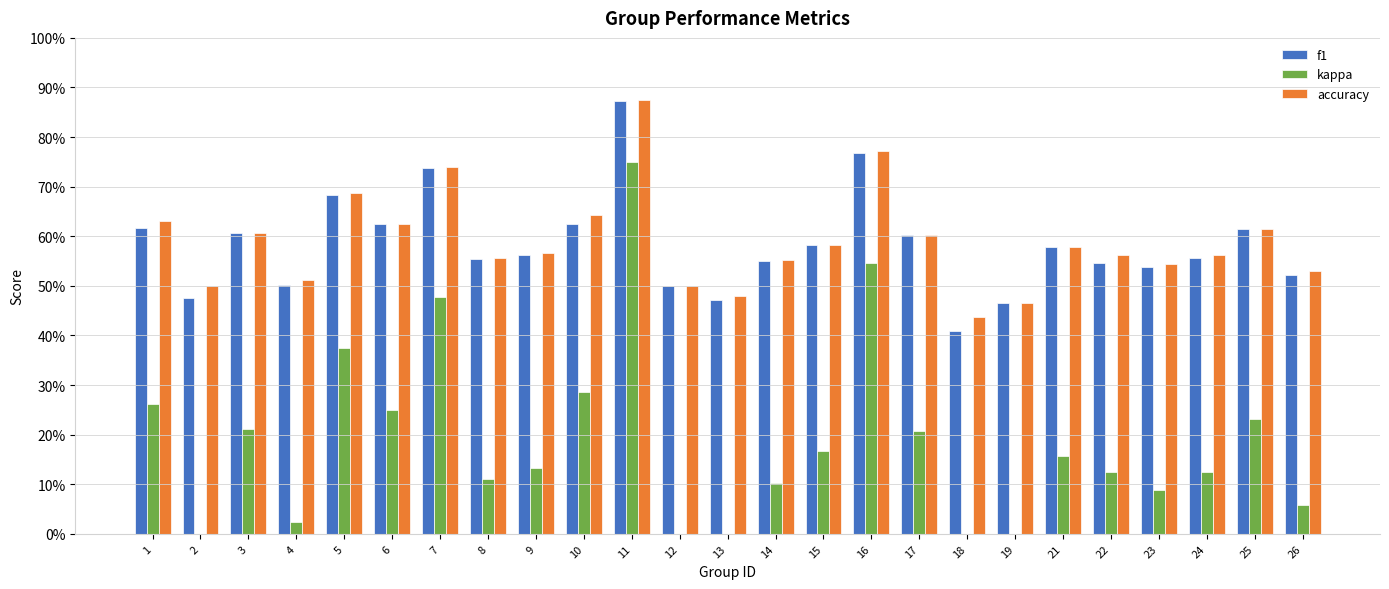

Reading right to left, what are all the values shown in this chart?

f1: 26=0.5	25=0.6	24=0.6	23=0.5	22=0.5	21=0.6	19=0.5	18=0.4	17=0.6	16=0.8	15=0.6	14=0.6	13=0.5	12=0.5	11=0.9	10=0.6	9=0.6	8=0.6	7=0.7	6=0.6	5=0.7	4=0.5	3=0.6	2=0.5	1=0.6
kappa: 26=0.1	25=0.2	24=0.1	23=0.1	22=0.1	21=0.2	19=-0.1	18=-0.1	17=0.2	16=0.5	15=0.2	14=0.1	13=-0.0	12=0.0	11=0.8	10=0.3	9=0.1	8=0.1	7=0.5	6=0.2	5=0.4	4=0.0	3=0.2	2=0.0	1=0.3
accuracy: 26=0.5	25=0.6	24=0.6	23=0.5	22=0.6	21=0.6	19=0.5	18=0.4	17=0.6	16=0.8	15=0.6	14=0.6	13=0.5	12=0.5	11=0.9	10=0.6	9=0.6	8=0.6	7=0.7	6=0.6	5=0.7	4=0.5	3=0.6	2=0.5	1=0.6